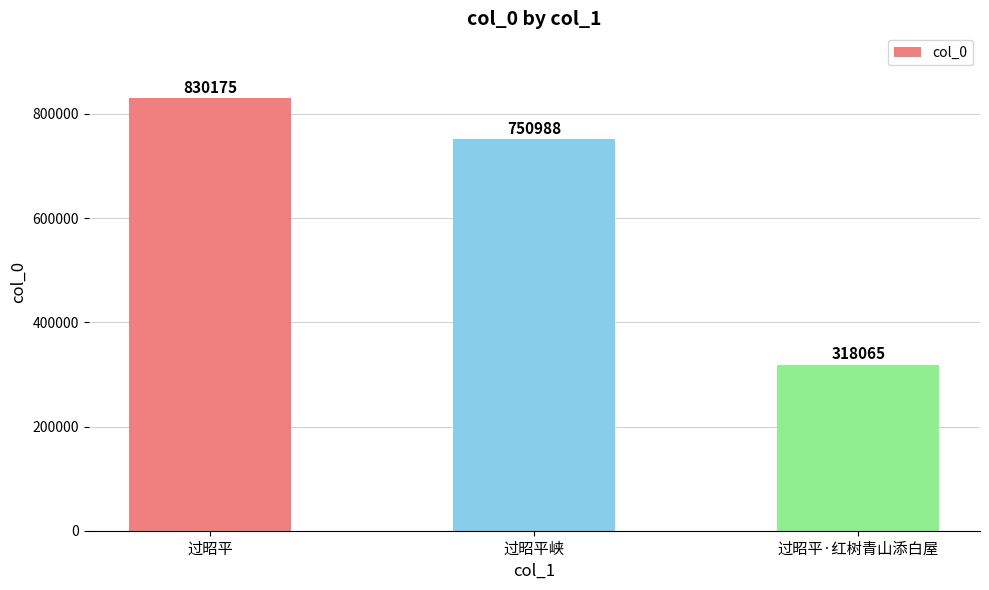

At which label is the value closest to 574120?

过昭平峡